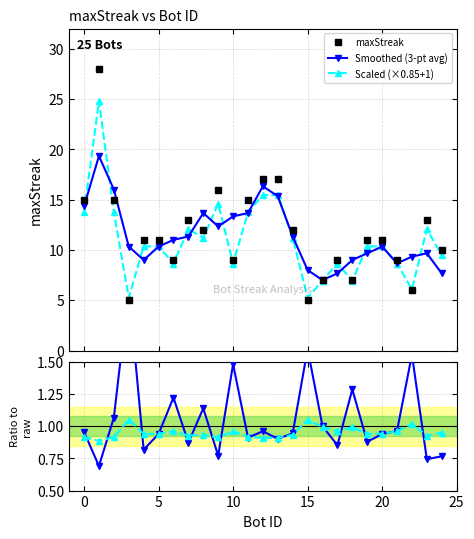

What is the value of the Smoothed (3-pt avg) point at the 14th from the left?

15.3